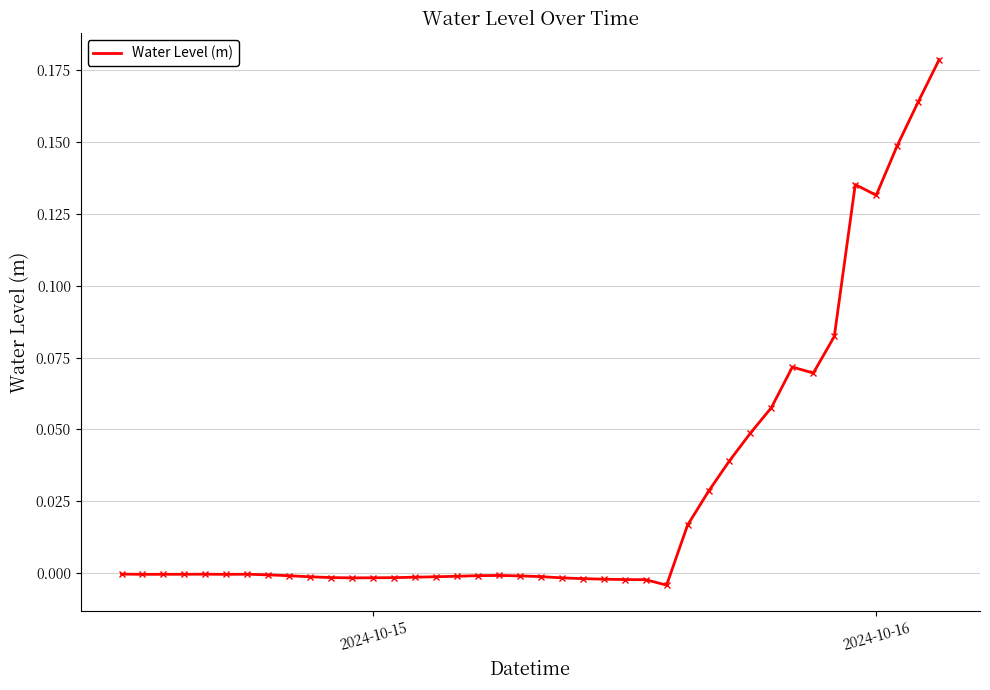

What is the difference between the second highest and second lowest values?

0.2